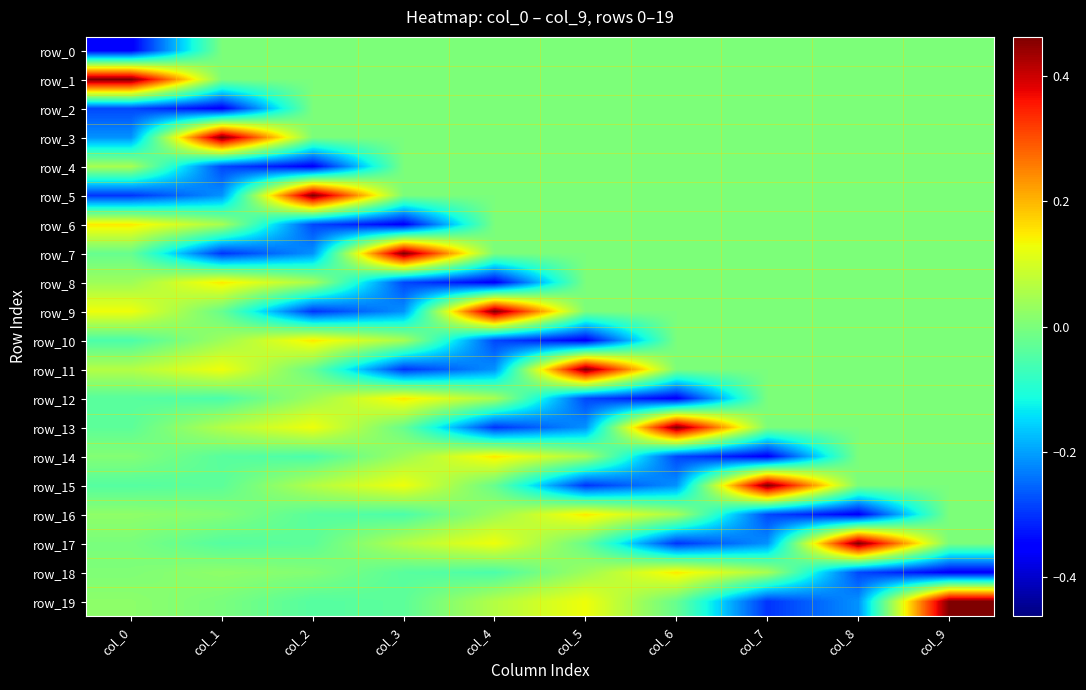

Between col_5 and col_8, which series saw the biggest shift?

row_16